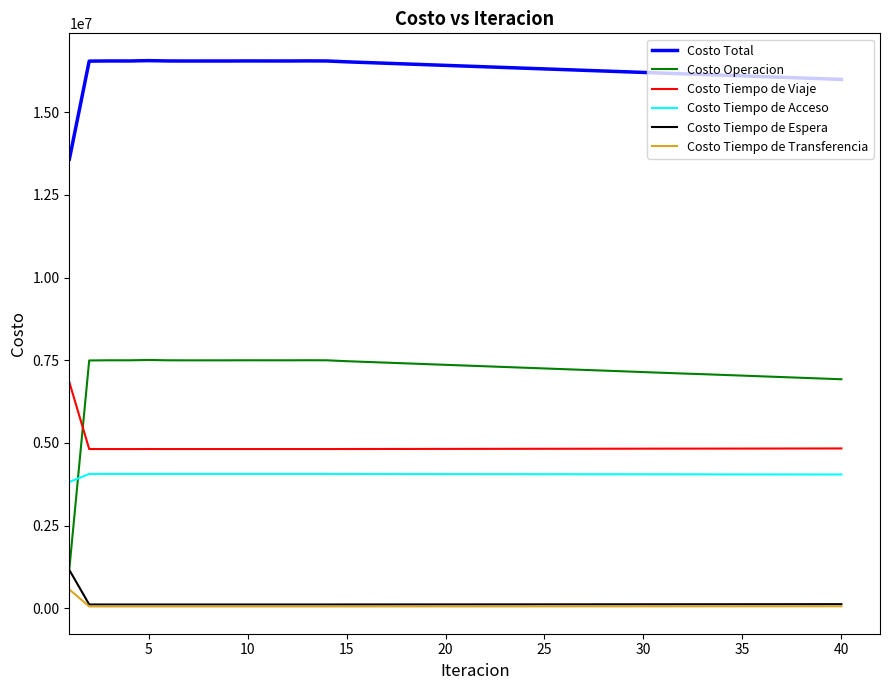

At how many categories does at least one series exceed 1331538?

40